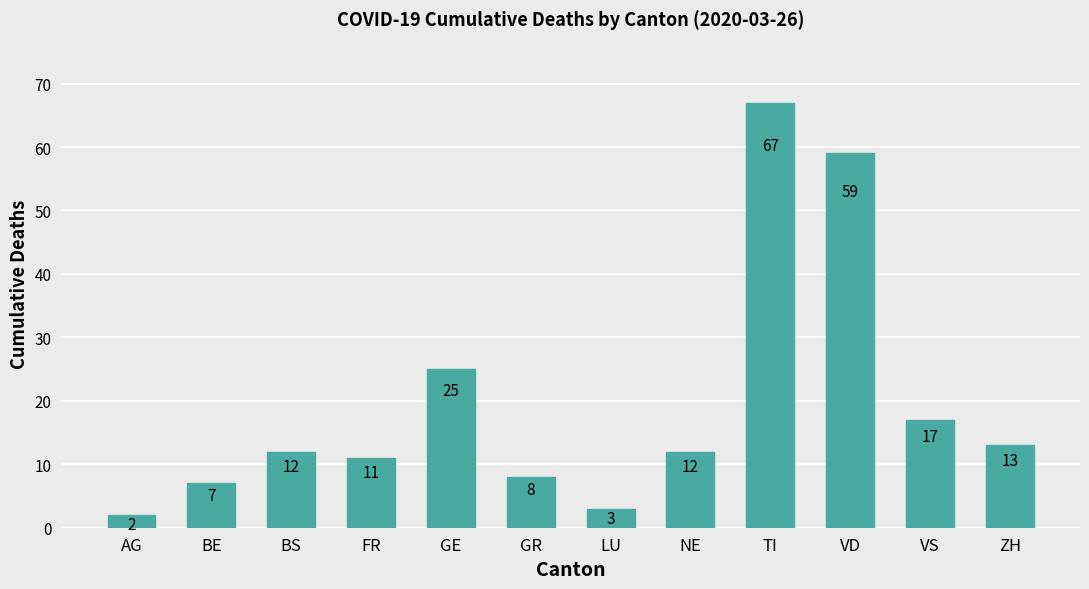

What position from the left is GE?

5